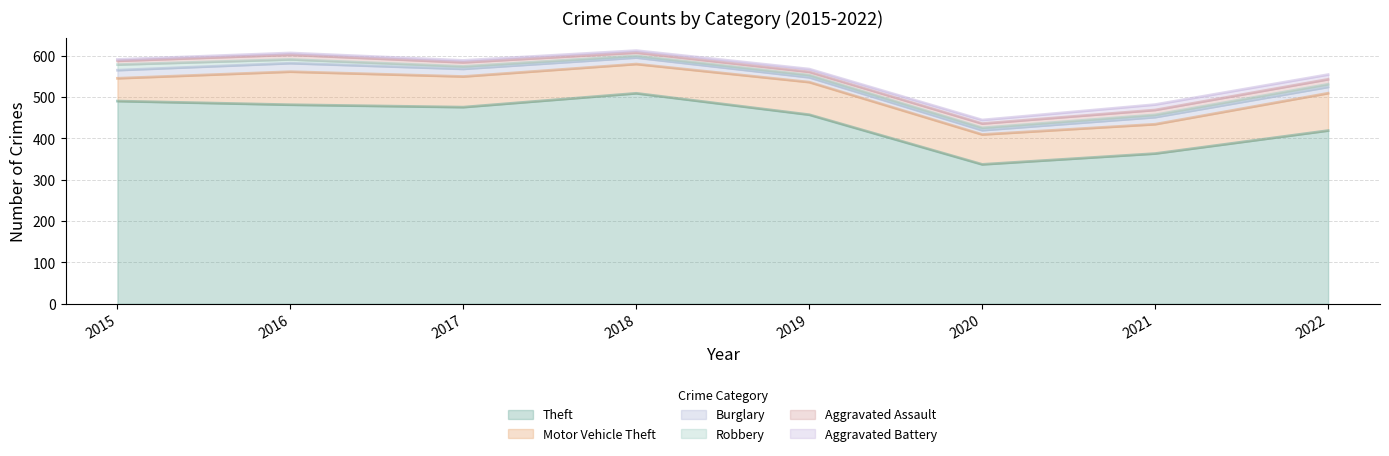

What is the average value of the Motor Vehicle Theft series?

74